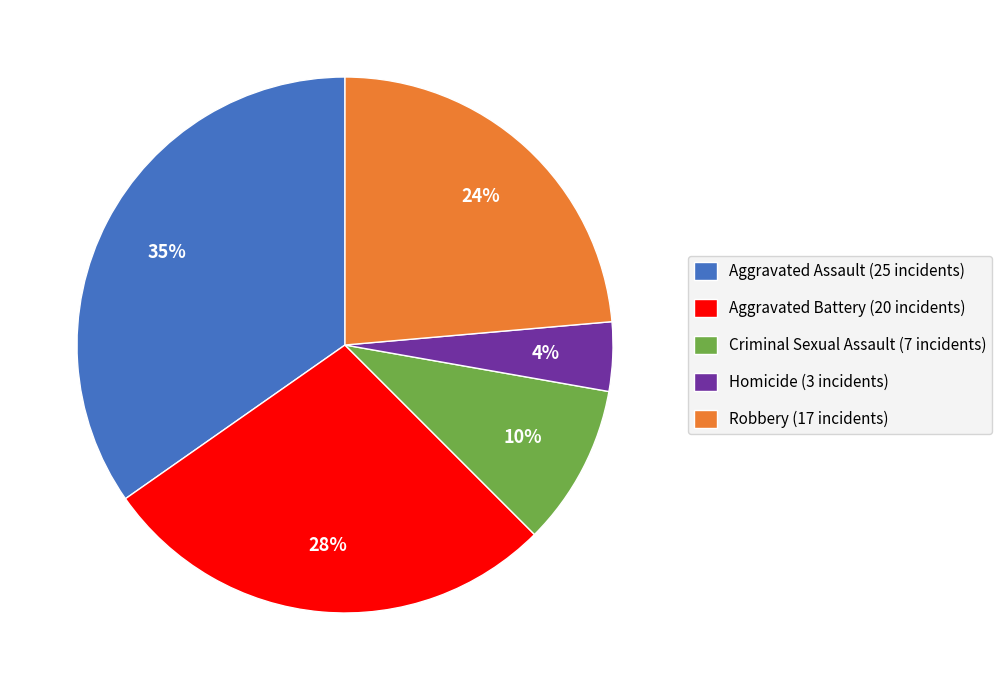

How many slices are in this pie chart?

5